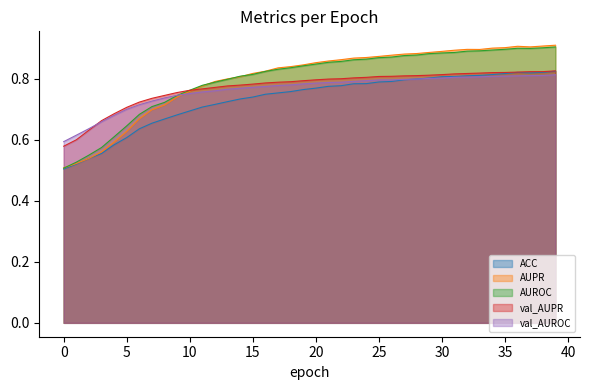

Which series has the largest total across all categories?

AUPR